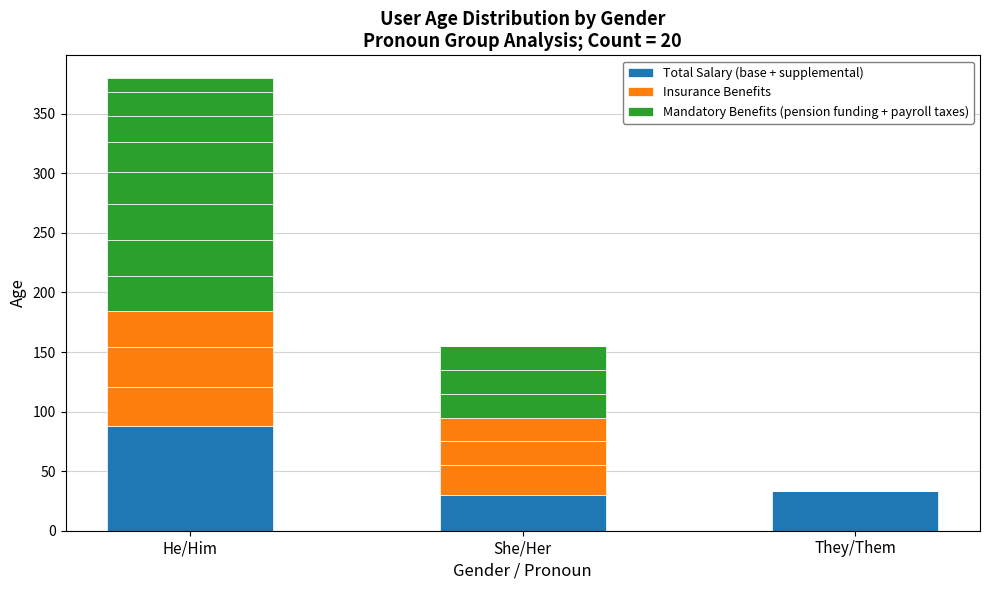

Which label corresponds to the smallest value in the chart?

They/Them